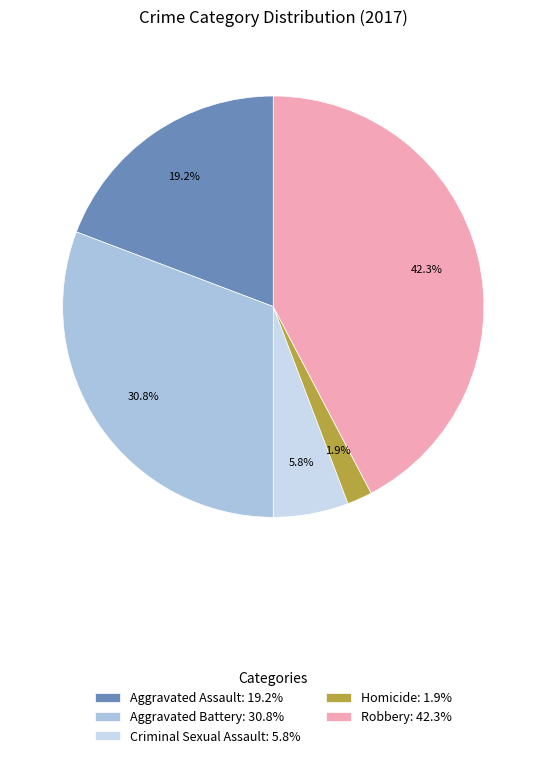

Which slice is the smallest?

Homicide